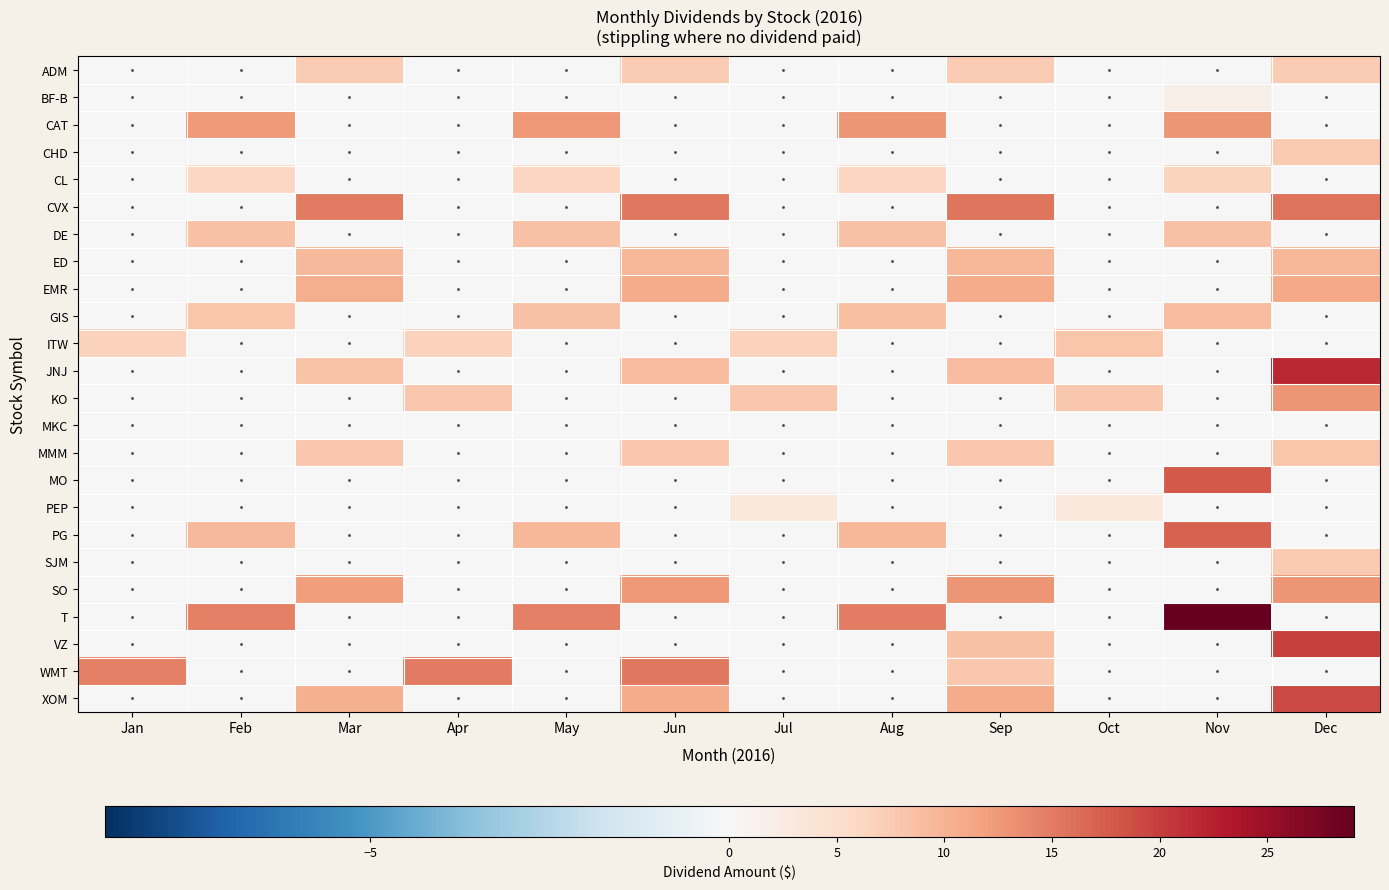

Which series has the largest total across all categories?

T